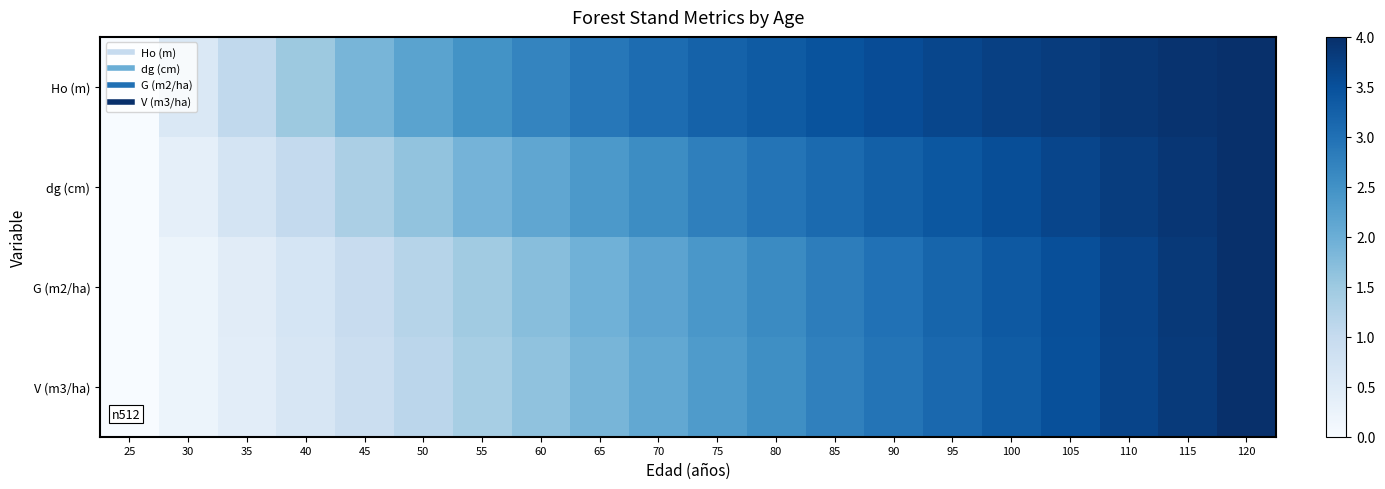

At 55, list the series in order from largest to smallest.

Ho (m), dg (cm), G (m2/ha), V (m3/ha)